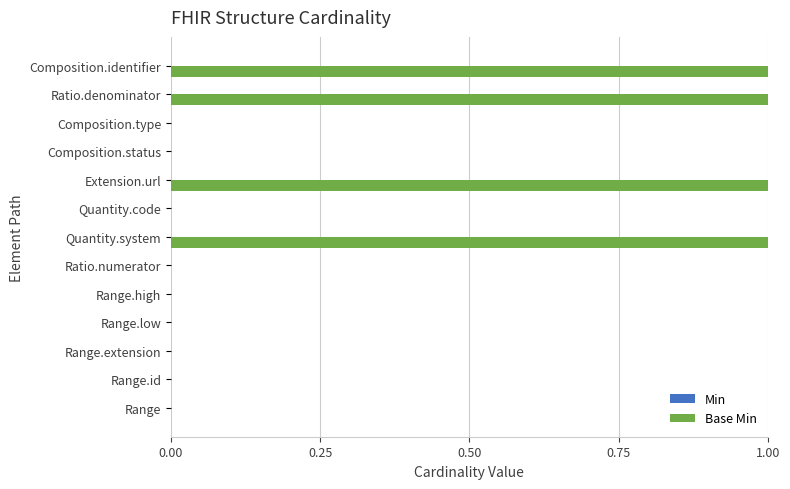

What is the sum of all values?

4